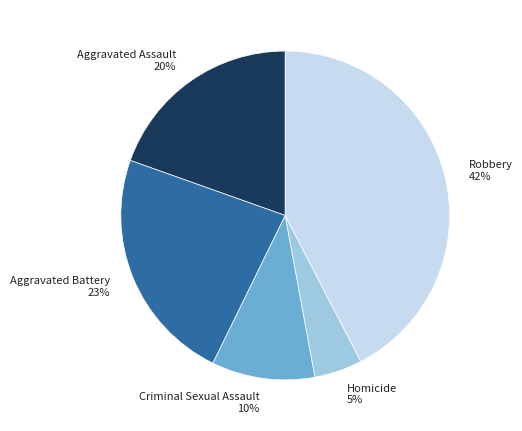

Which slice is the largest?

Robbery